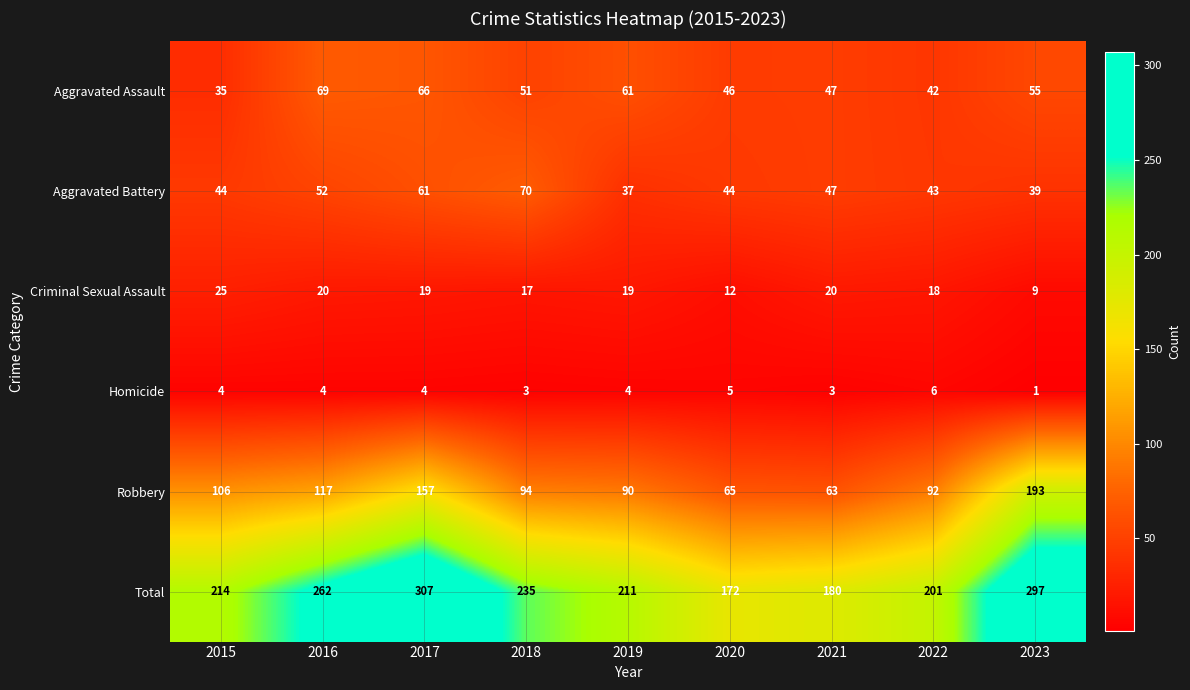

What value does the Total series have at 2022?

201